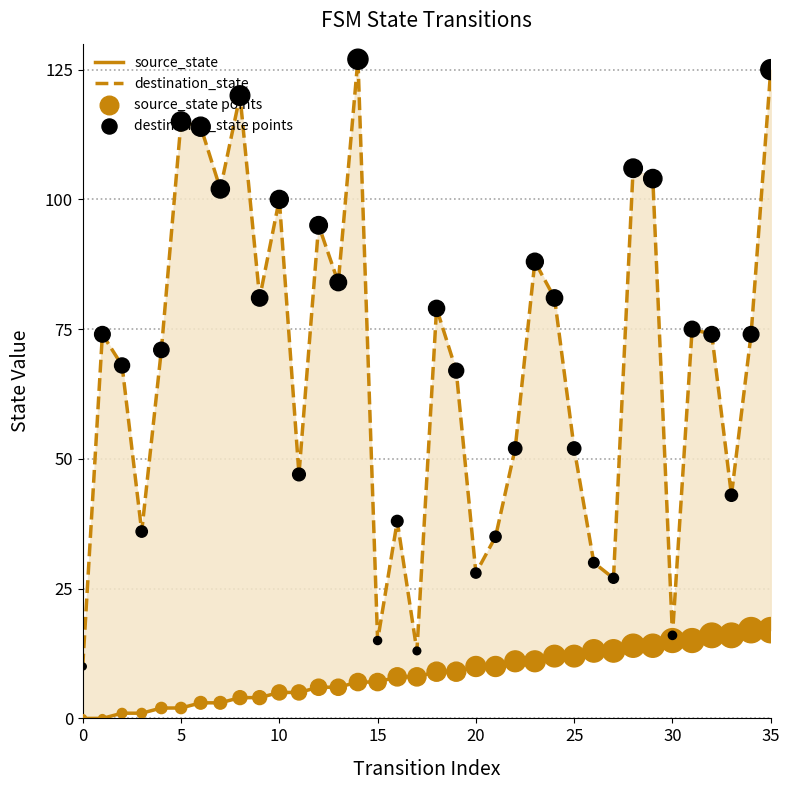

Which series has the largest Y range (max minus min)?

destination_state